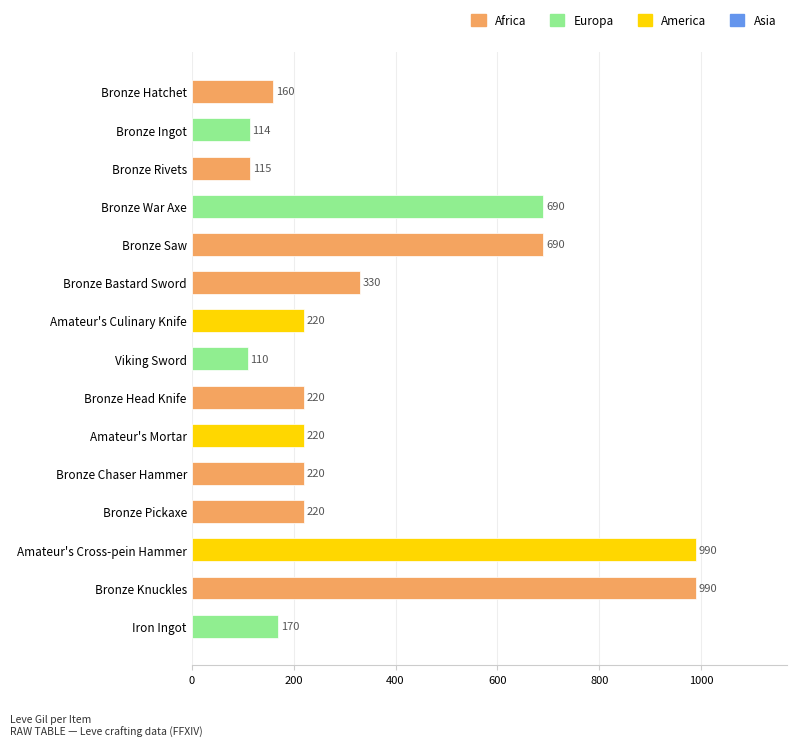

Between Bronze Rivets and Bronze War Axe, which is larger?

Bronze War Axe